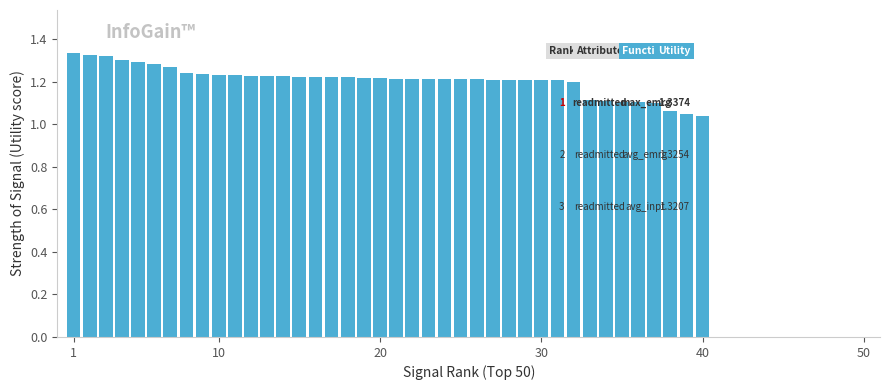

Count the values in the range 1 to 2.

40